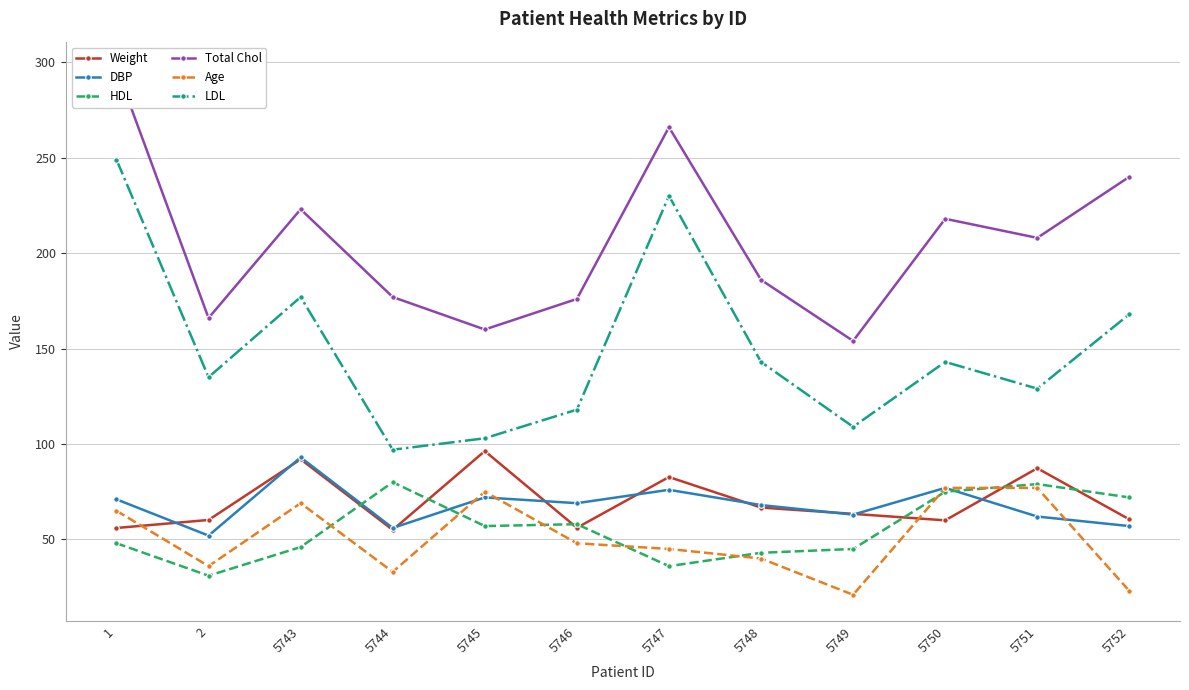

True or false: LDL and Age intersect in this chart.

False